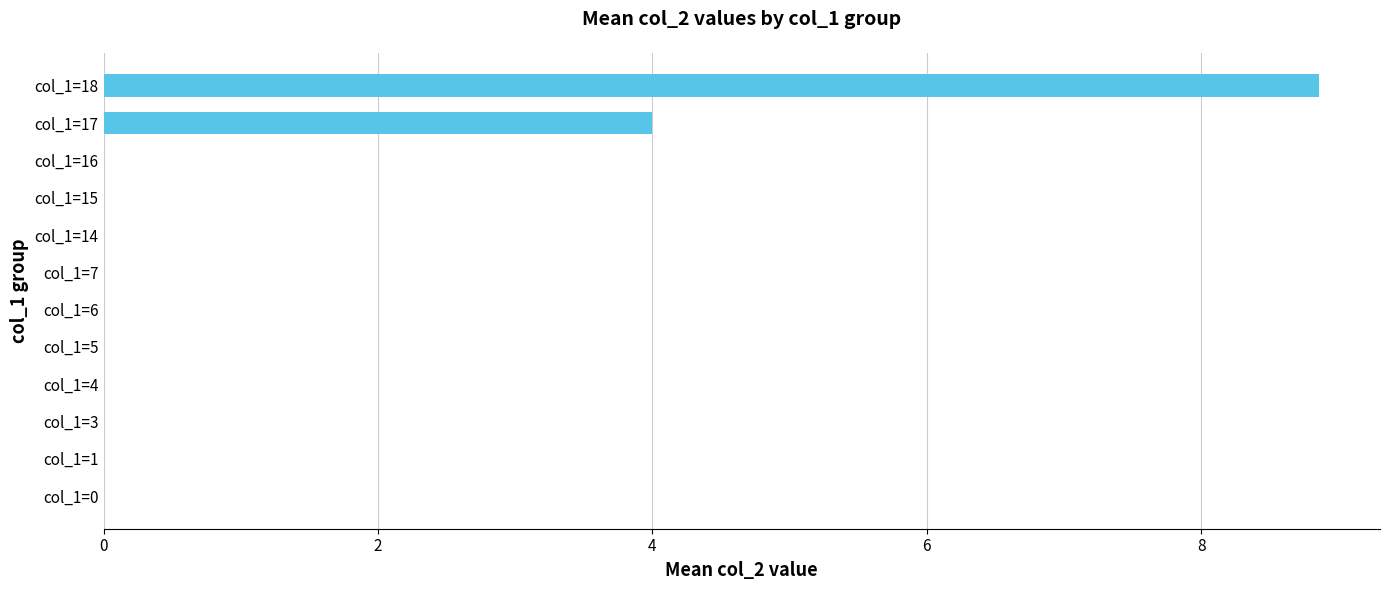

What is the maximum value shown in the chart?

8.9